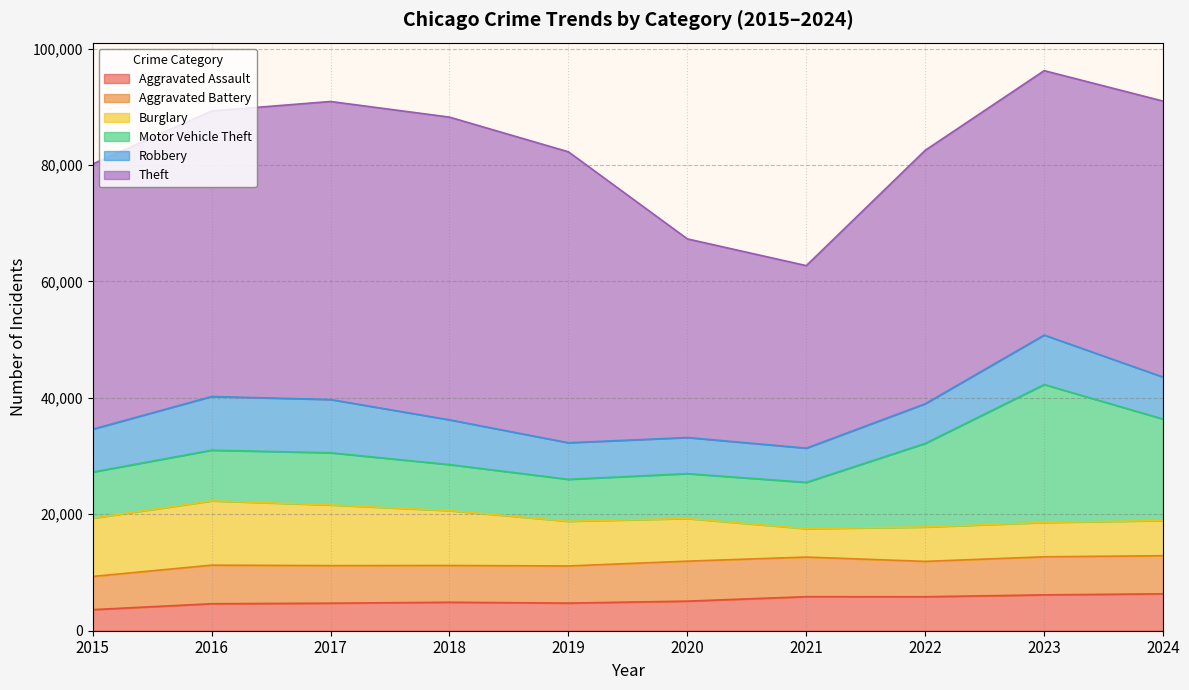

What is the minimum value for Motor Vehicle Theft?

7206